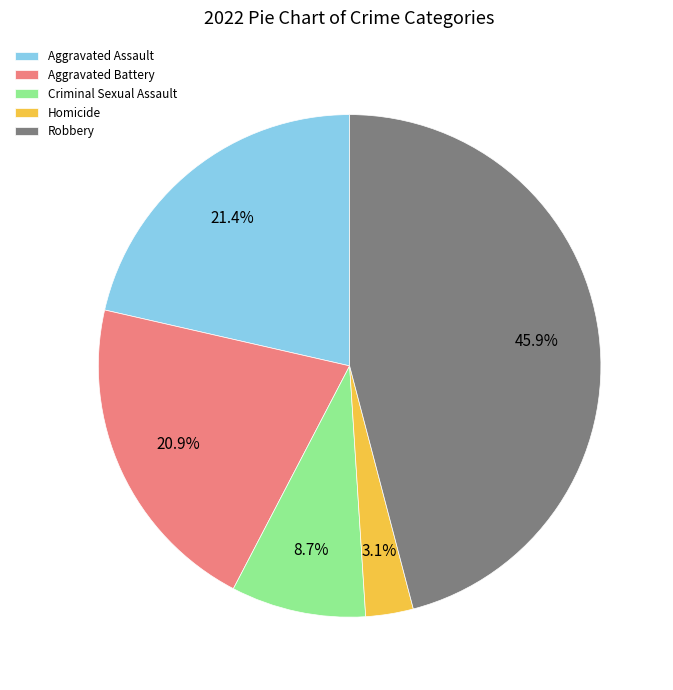

Rank the categories by value from highest to lowest.

Robbery, Aggravated Assault, Aggravated Battery, Criminal Sexual Assault, Homicide